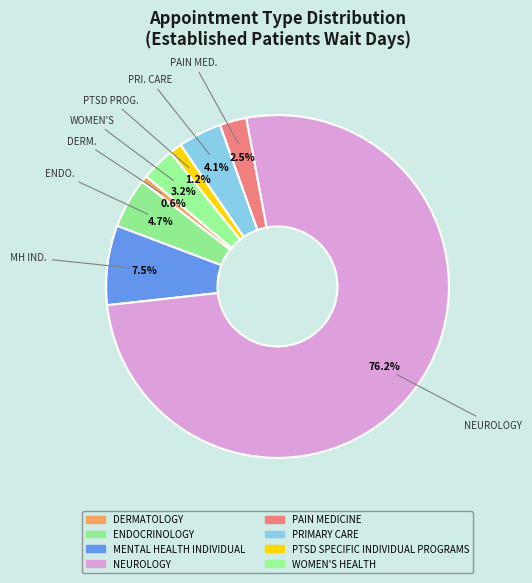

Is it true that PRIMARY CARE is 17% of the pie?

False